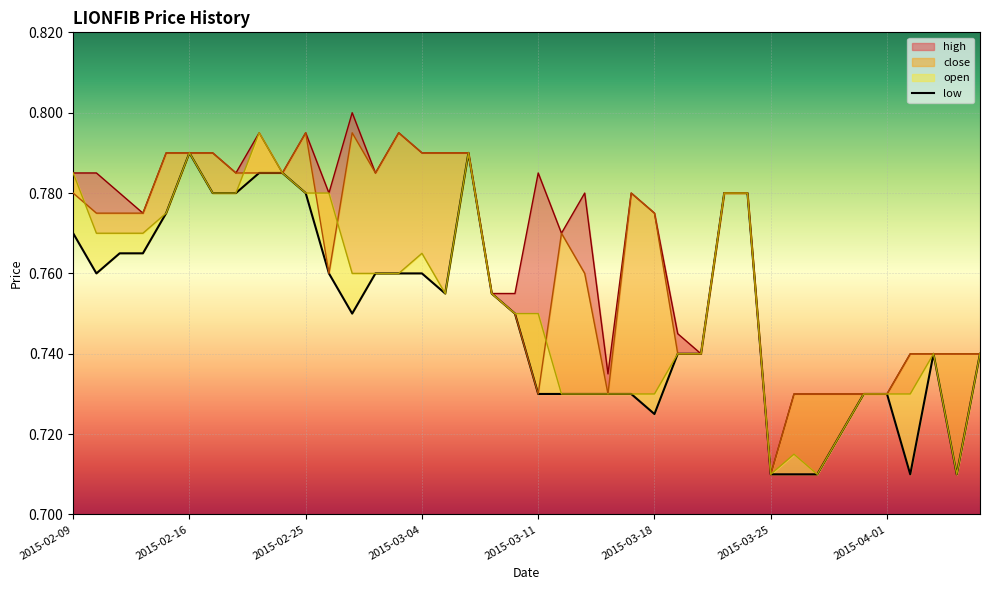

At which category is the sum across all series the highest?

2015-02-16